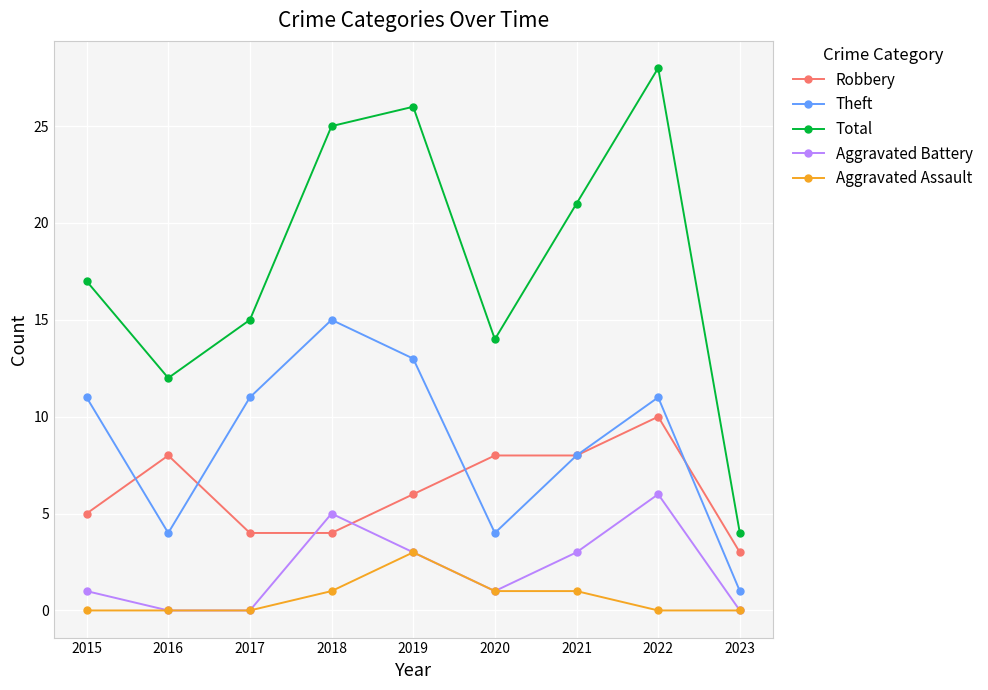

What is the spread (max minus min) of values at 2022?

28